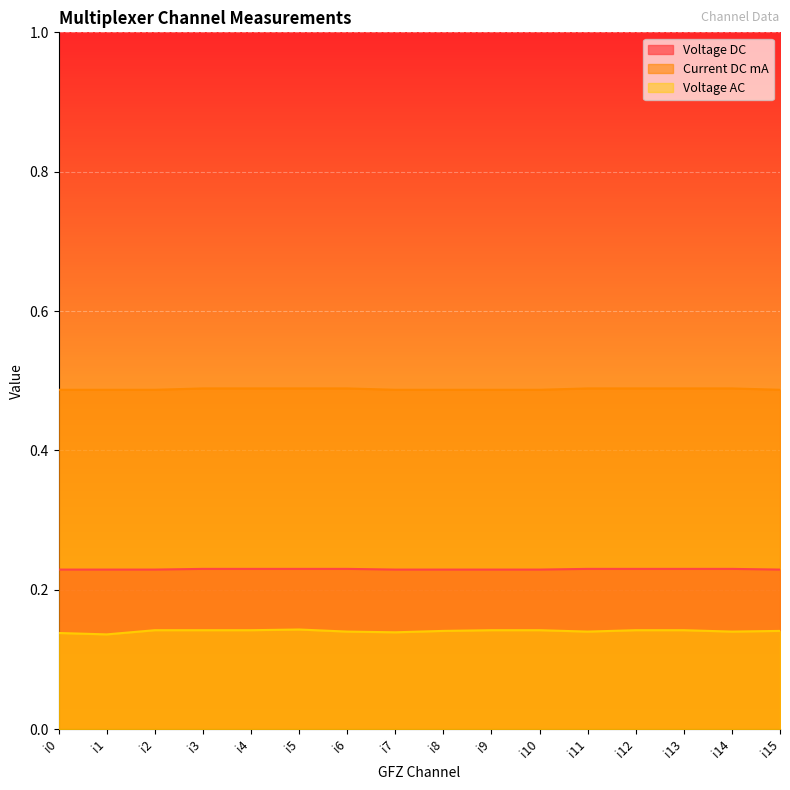

What is the difference between the highest and lowest values at i1?

0.4